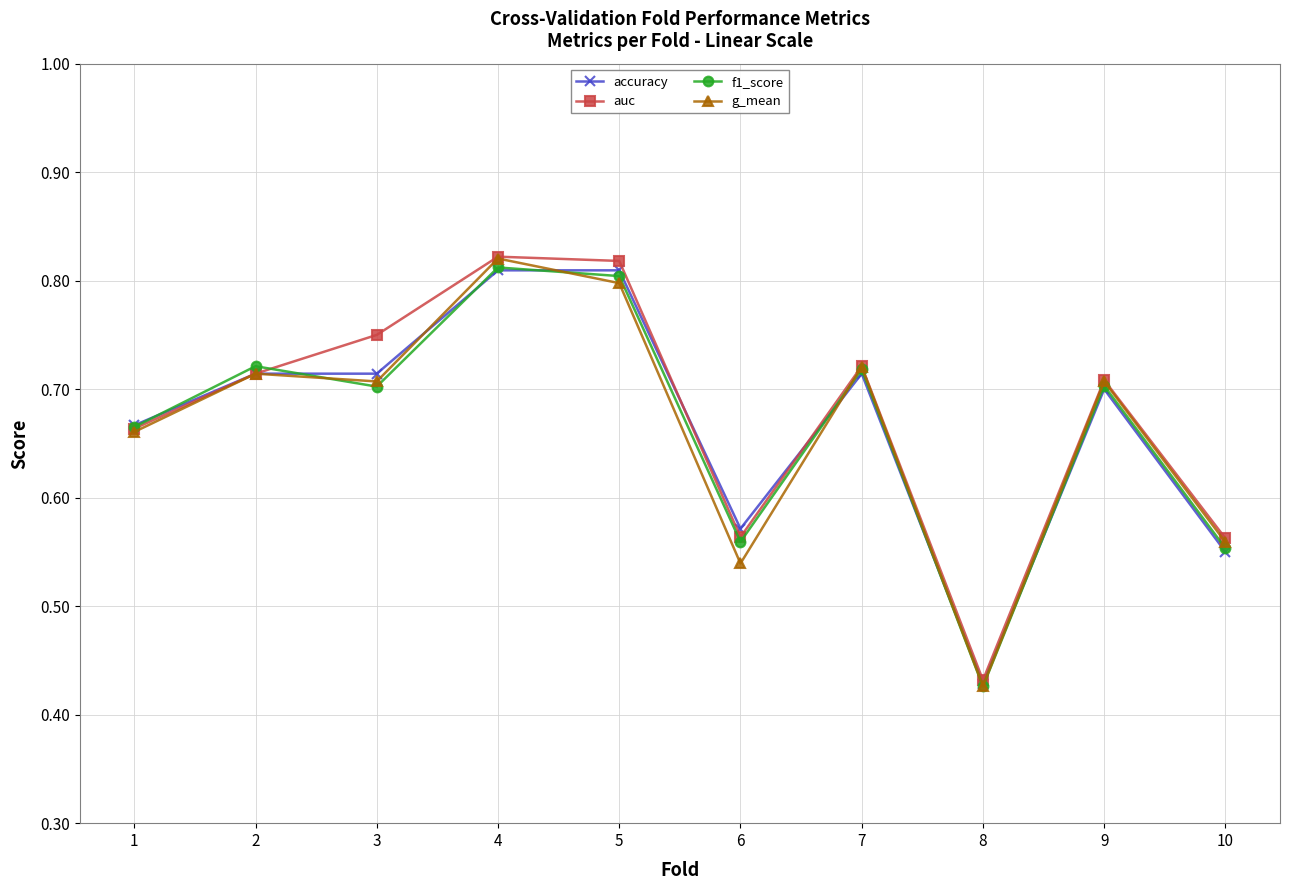

How many categories are shown in the chart?

10